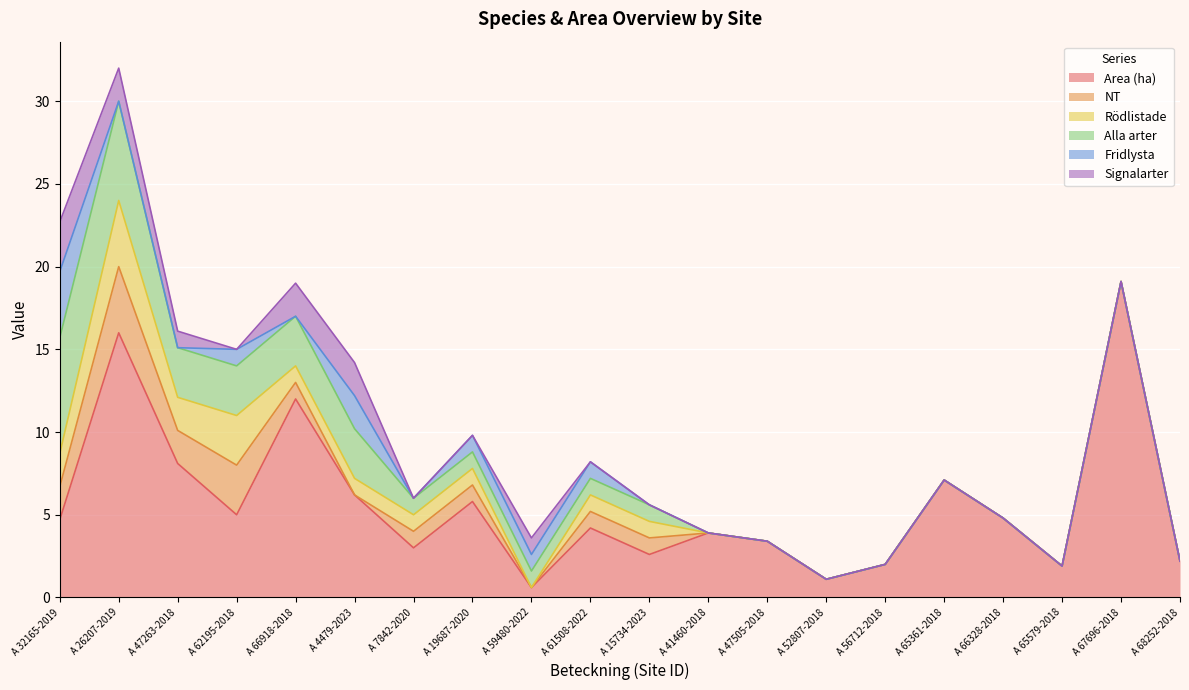

Reading left to right, what are all the values shown in this chart?

Area (ha): A 32165-2019=4.7	A 26207-2019=16.0	A 47263-2018=8.1	A 62195-2018=5.0	A 66918-2018=12.0	A 4479-2023=6.2	A 7842-2020=3.0	A 19687-2020=5.8	A 59480-2022=0.6	A 61508-2022=4.2	A 15734-2023=2.6	A 41460-2018=3.9	A 47505-2018=3.4	A 52807-2018=1.1	A 56712-2018=2.0	A 65361-2018=7.1	A 66328-2018=4.8	A 65579-2018=1.9	A 67696-2018=19.1	A 68252-2018=2.2
NT: A 32165-2019=2.0	A 26207-2019=4.0	A 47263-2018=2.0	A 62195-2018=3.0	A 66918-2018=1.0	A 4479-2023=0.0	A 7842-2020=1.0	A 19687-2020=1.0	A 59480-2022=0.0	A 61508-2022=1.0	A 15734-2023=1.0	A 41460-2018=0.0	A 47505-2018=0.0	A 52807-2018=0.0	A 56712-2018=0.0	A 65361-2018=0.0	A 66328-2018=0.0	A 65579-2018=0.0	A 67696-2018=0.0	A 68252-2018=0.0
Rödlistade: A 32165-2019=2.0	A 26207-2019=4.0	A 47263-2018=2.0	A 62195-2018=3.0	A 66918-2018=1.0	A 4479-2023=1.0	A 7842-2020=1.0	A 19687-2020=1.0	A 59480-2022=0.0	A 61508-2022=1.0	A 15734-2023=1.0	A 41460-2018=0.0	A 47505-2018=0.0	A 52807-2018=0.0	A 56712-2018=0.0	A 65361-2018=0.0	A 66328-2018=0.0	A 65579-2018=0.0	A 67696-2018=0.0	A 68252-2018=0.0
Alla arter: A 32165-2019=7.0	A 26207-2019=6.0	A 47263-2018=3.0	A 62195-2018=3.0	A 66918-2018=3.0	A 4479-2023=3.0	A 7842-2020=1.0	A 19687-2020=1.0	A 59480-2022=1.0	A 61508-2022=1.0	A 15734-2023=1.0	A 41460-2018=0.0	A 47505-2018=0.0	A 52807-2018=0.0	A 56712-2018=0.0	A 65361-2018=0.0	A 66328-2018=0.0	A 65579-2018=0.0	A 67696-2018=0.0	A 68252-2018=0.0
Fridlysta: A 32165-2019=4.0	A 26207-2019=0.0	A 47263-2018=0.0	A 62195-2018=1.0	A 66918-2018=0.0	A 4479-2023=2.0	A 7842-2020=0.0	A 19687-2020=1.0	A 59480-2022=1.0	A 61508-2022=1.0	A 15734-2023=0.0	A 41460-2018=0.0	A 47505-2018=0.0	A 52807-2018=0.0	A 56712-2018=0.0	A 65361-2018=0.0	A 66328-2018=0.0	A 65579-2018=0.0	A 67696-2018=0.0	A 68252-2018=0.0
Signalarter: A 32165-2019=3.0	A 26207-2019=2.0	A 47263-2018=1.0	A 62195-2018=0.0	A 66918-2018=2.0	A 4479-2023=2.0	A 7842-2020=0.0	A 19687-2020=0.0	A 59480-2022=1.0	A 61508-2022=0.0	A 15734-2023=0.0	A 41460-2018=0.0	A 47505-2018=0.0	A 52807-2018=0.0	A 56712-2018=0.0	A 65361-2018=0.0	A 66328-2018=0.0	A 65579-2018=0.0	A 67696-2018=0.0	A 68252-2018=0.0